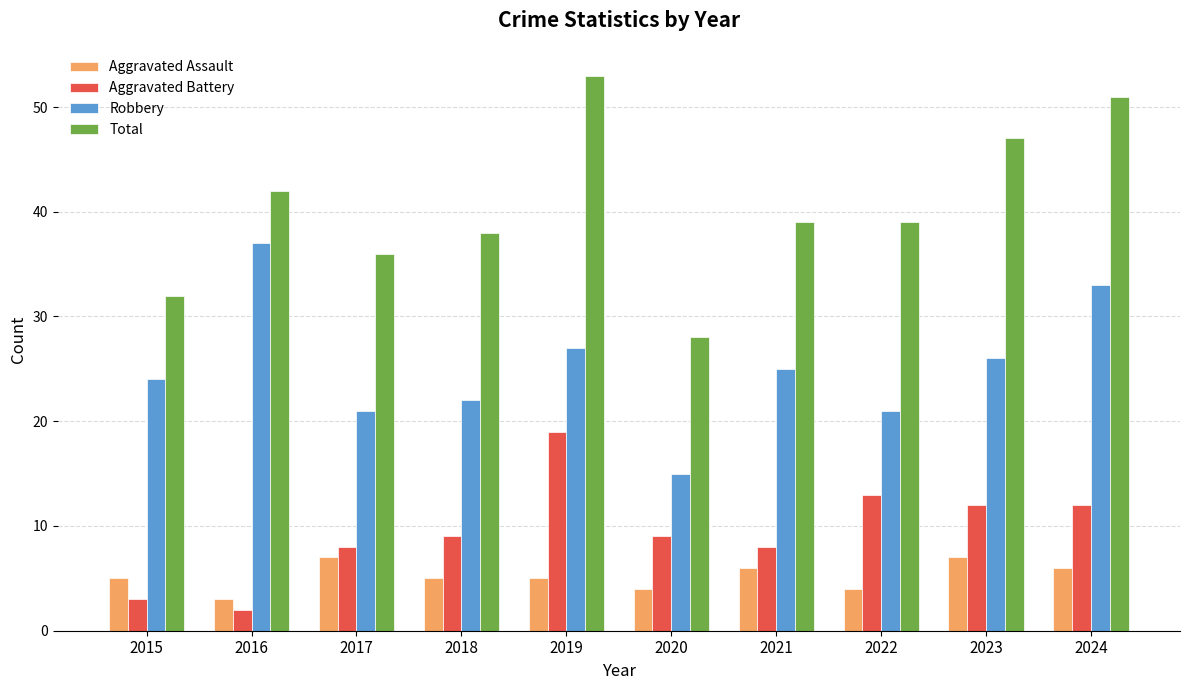

Reading left to right, extract all data points from this chart.

Aggravated Assault: 2015=5	2016=3	2017=7	2018=5	2019=5	2020=4	2021=6	2022=4	2023=7	2024=6
Aggravated Battery: 2015=3	2016=2	2017=8	2018=9	2019=19	2020=9	2021=8	2022=13	2023=12	2024=12
Robbery: 2015=24	2016=37	2017=21	2018=22	2019=27	2020=15	2021=25	2022=21	2023=26	2024=33
Total: 2015=32	2016=42	2017=36	2018=38	2019=53	2020=28	2021=39	2022=39	2023=47	2024=51